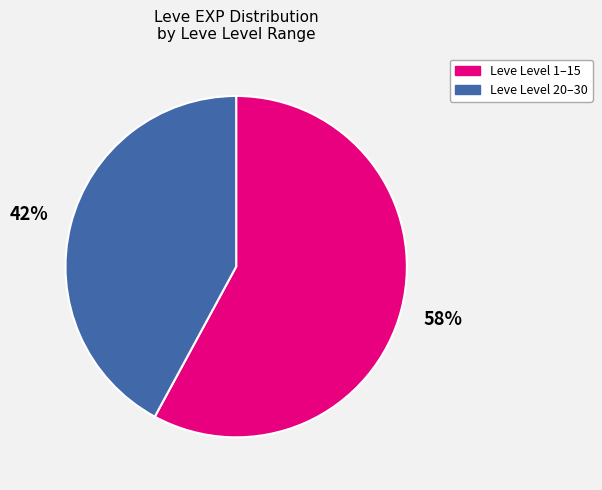

To the nearest percent, what is the difference between the largest and smallest slice percentages?

16%